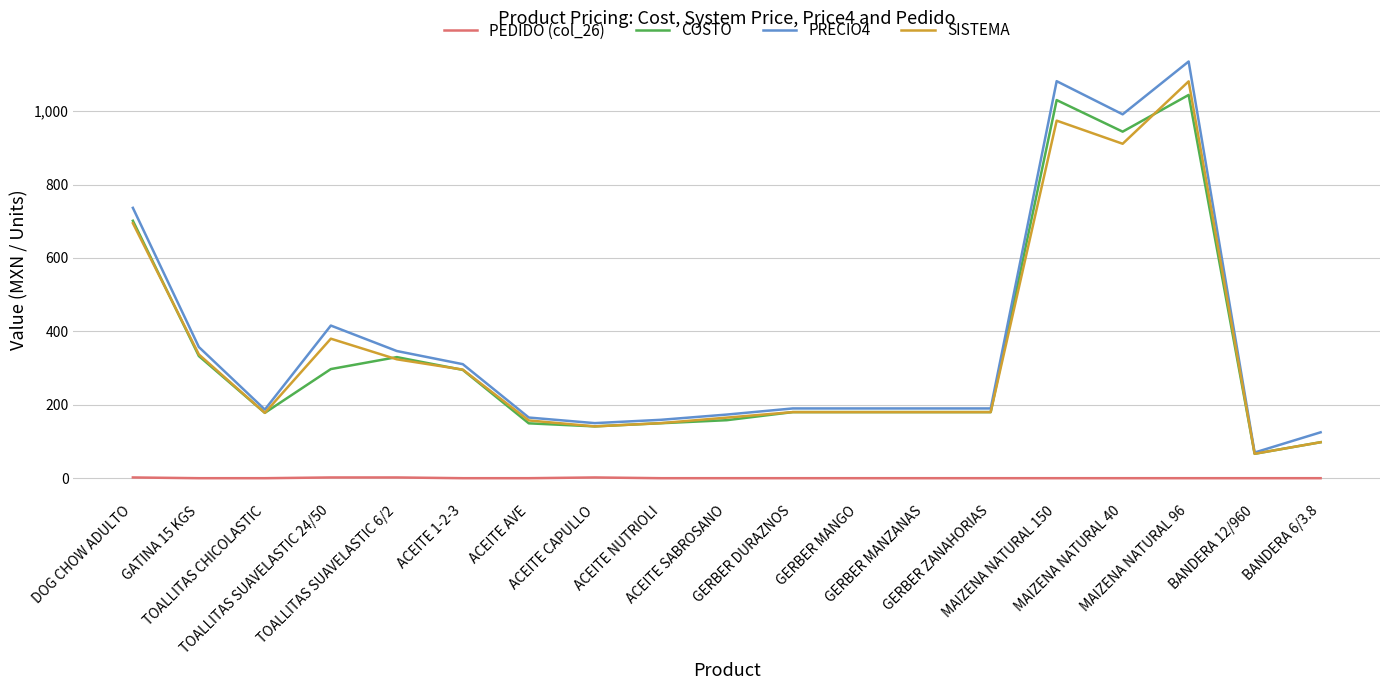

Read the SISTEMA value at ACEITE CAPULLO.

141.1